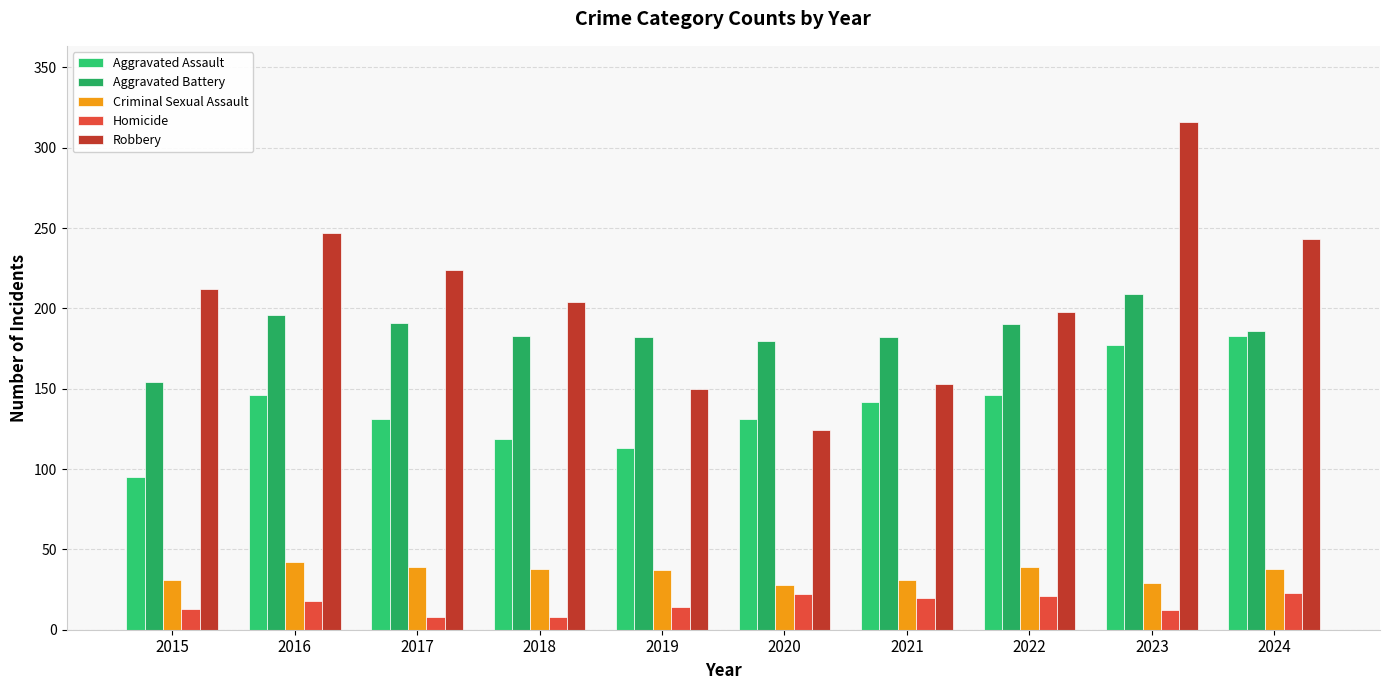

Is it true that Criminal Sexual Assault equals 28 at 2020?

True